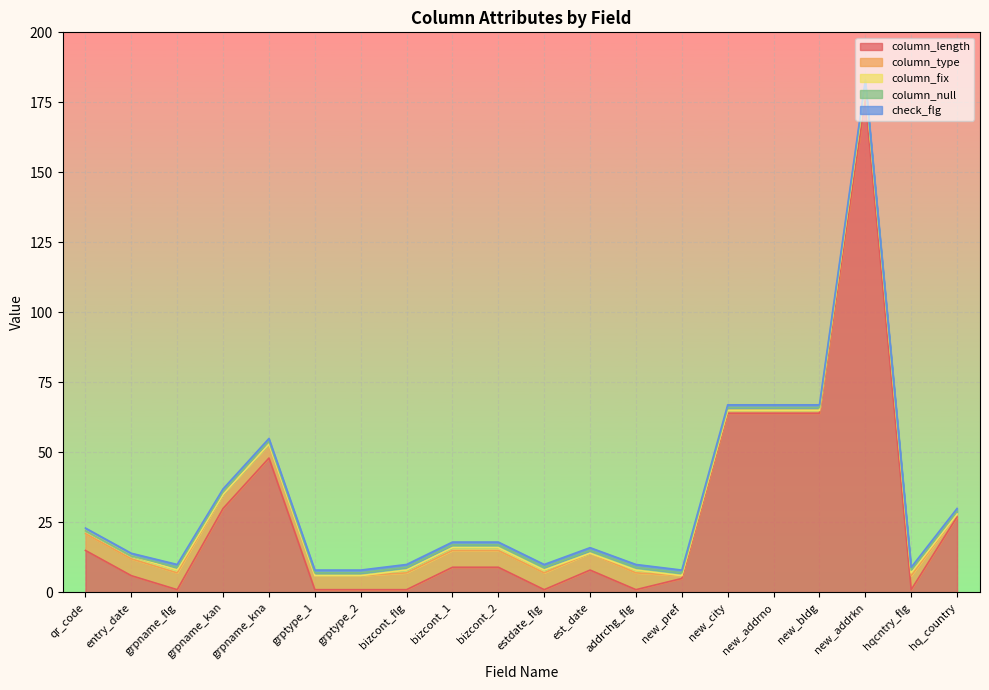

Which series has the largest total across all categories?

column_length